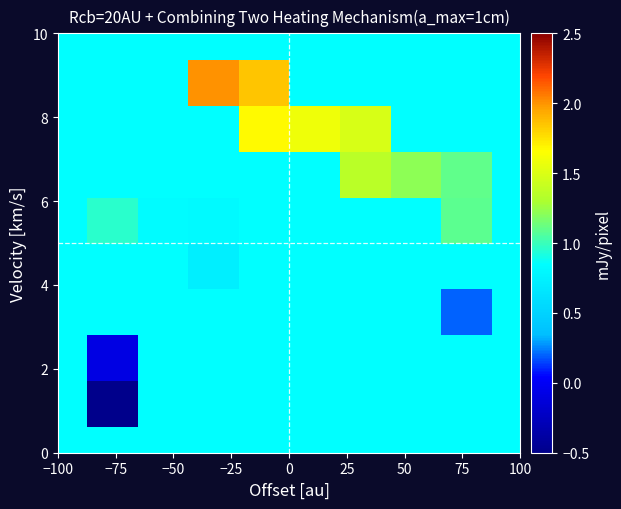

How many categories are shown in the chart?

8